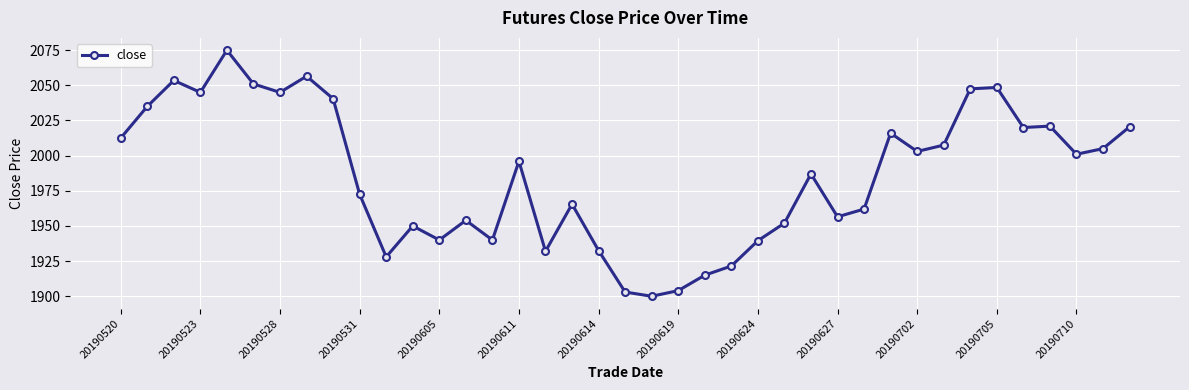

What is the sum of all values?

77455.0